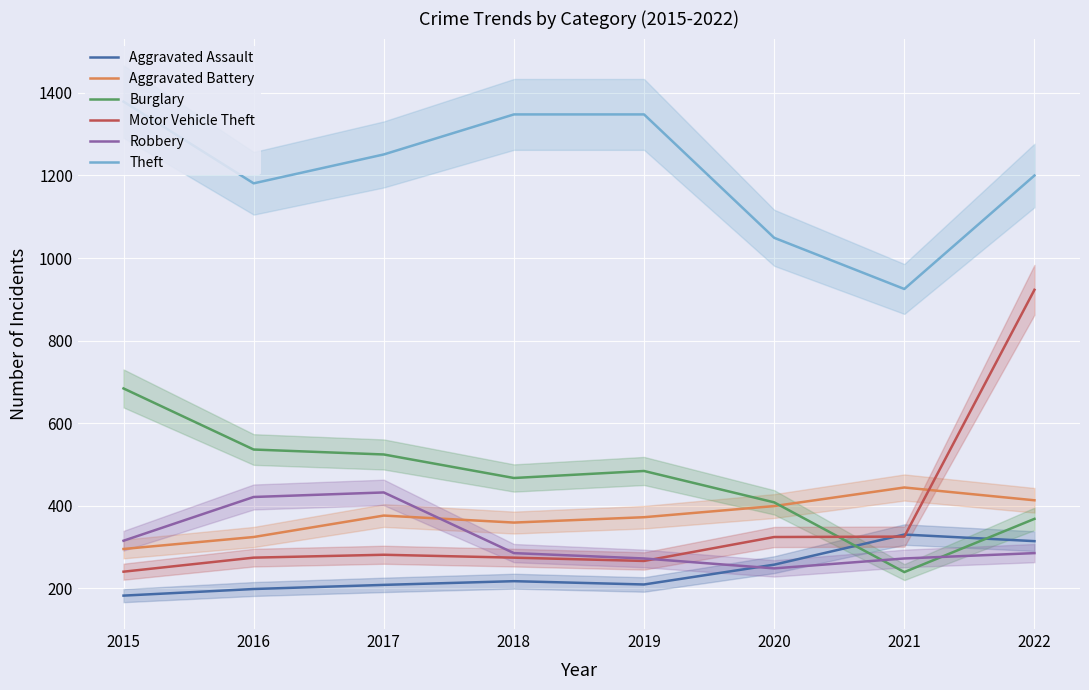

What is the difference between the maximum and minimum values in the Robbery series?

184